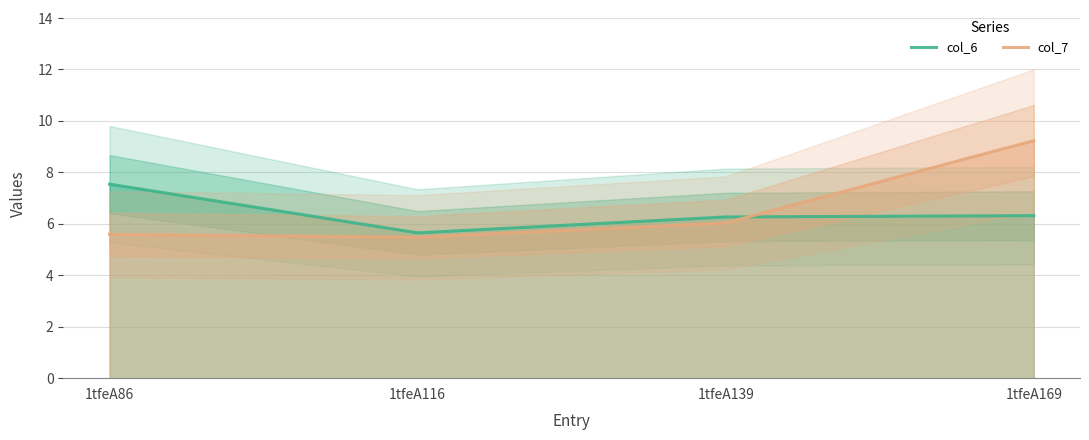

What is the average value of the col_6 series?

6.4